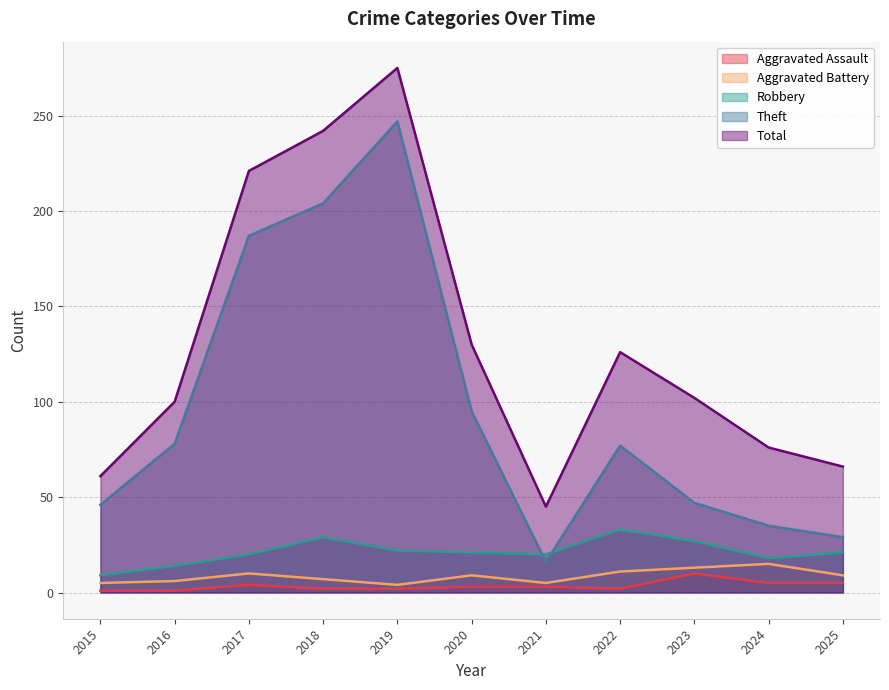

What is the spread (max minus min) of values at 2018?

240